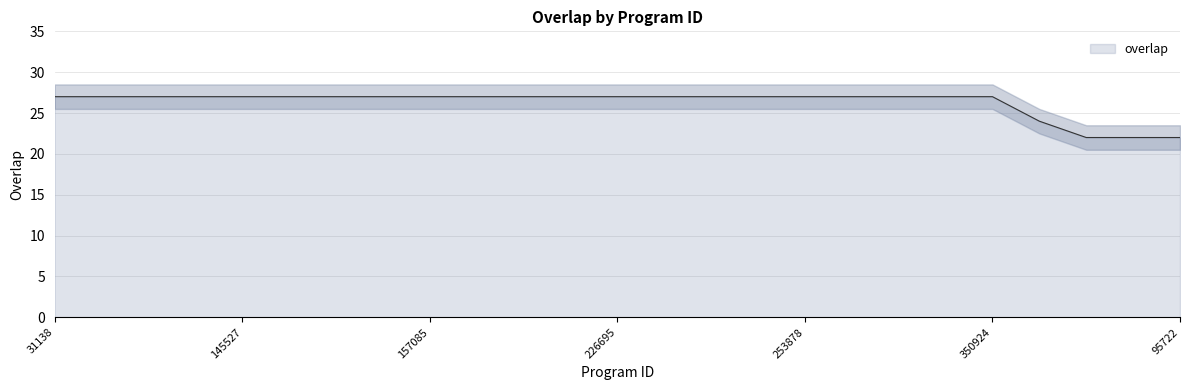

At which label is the value closest to 24?

136270